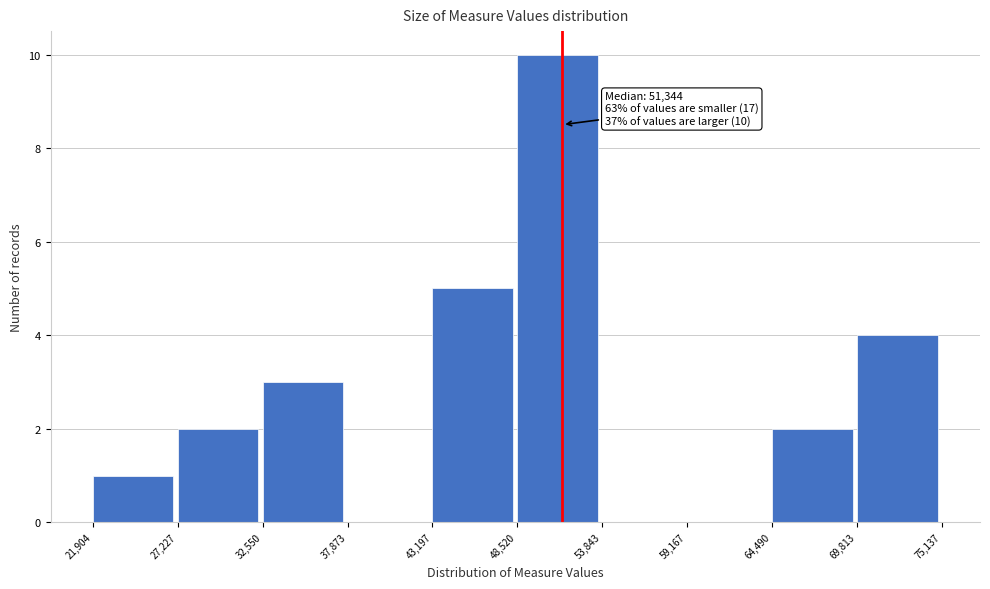

Over which range of the x-axis is the bar tallest?

48,520 to 53,843